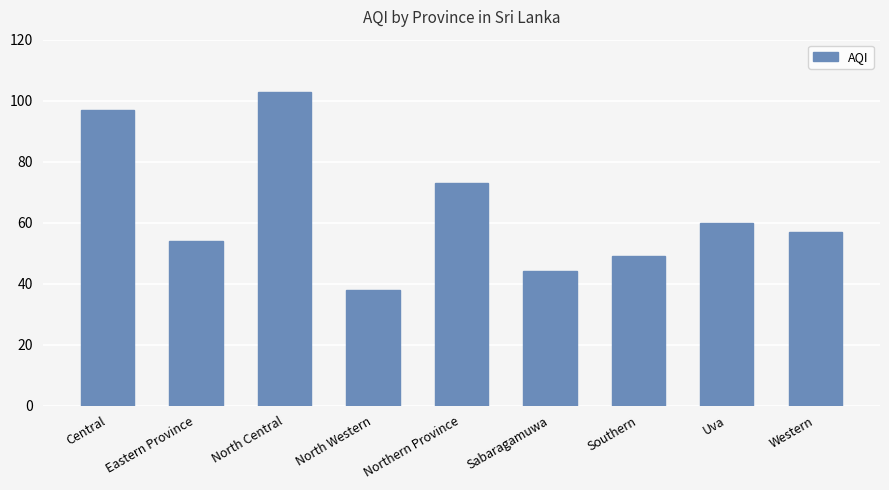

Approximately how many times larger is the value at North Central compared to Uva?

1.7